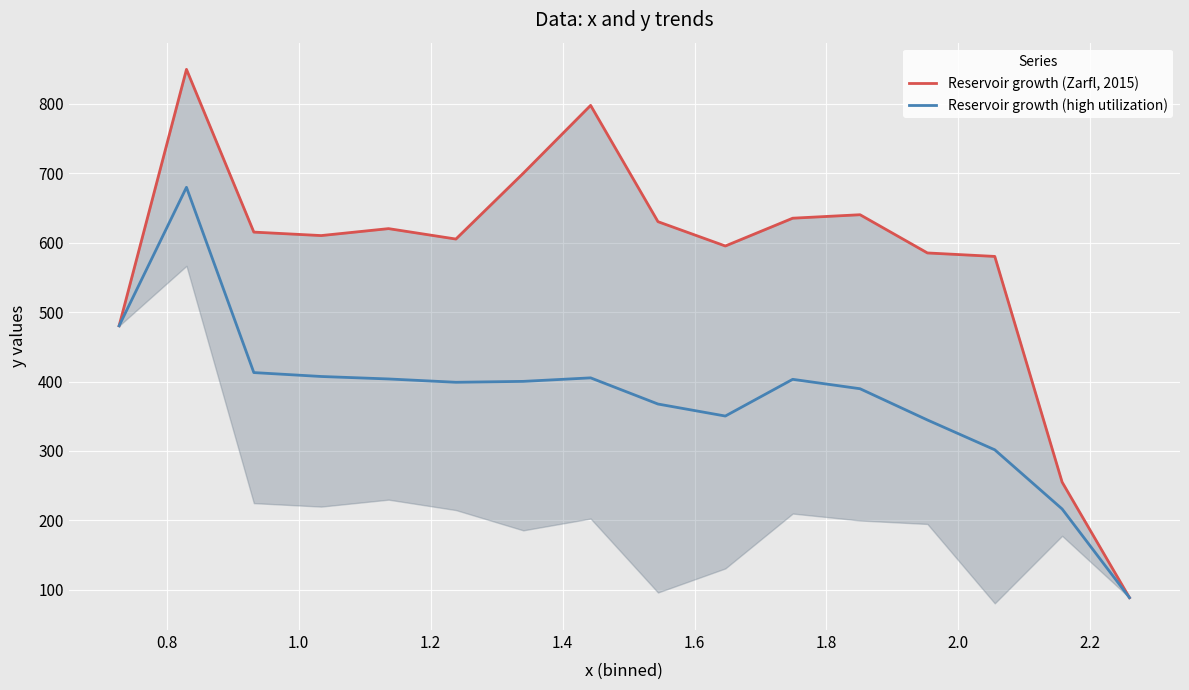

What is the highest value of the Reservoir growth (high utilization) series?

679.5